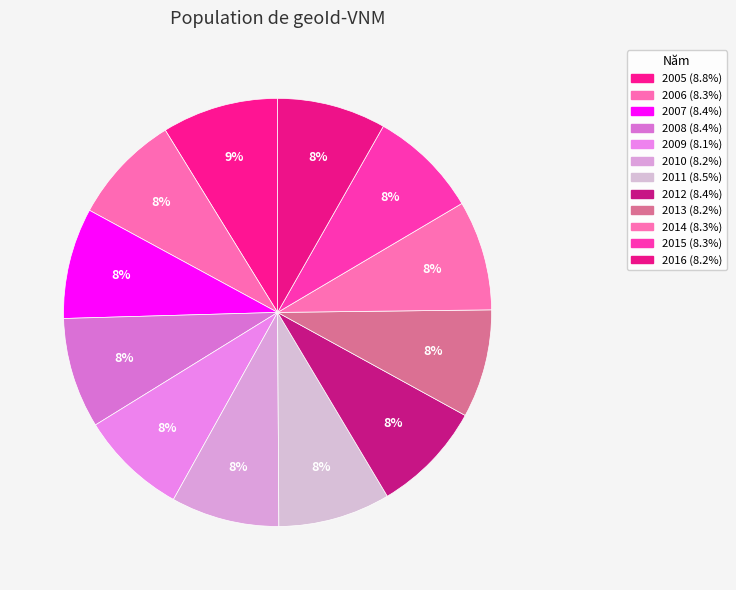

What portion of the pie excludes 2010?

91.8%